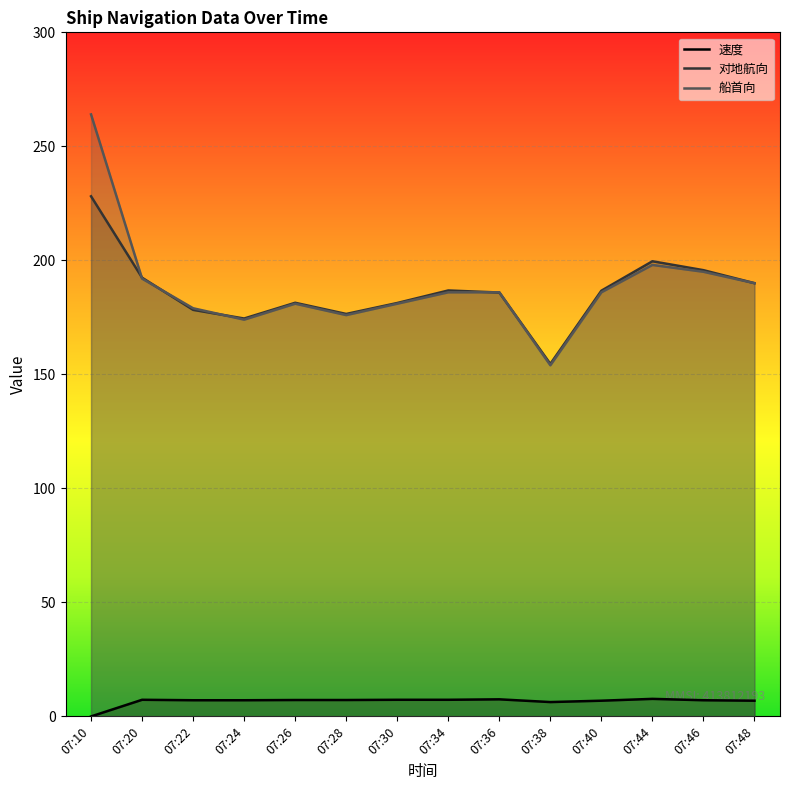

True or false: 对地航向 and 船首向 cross at least once.

True